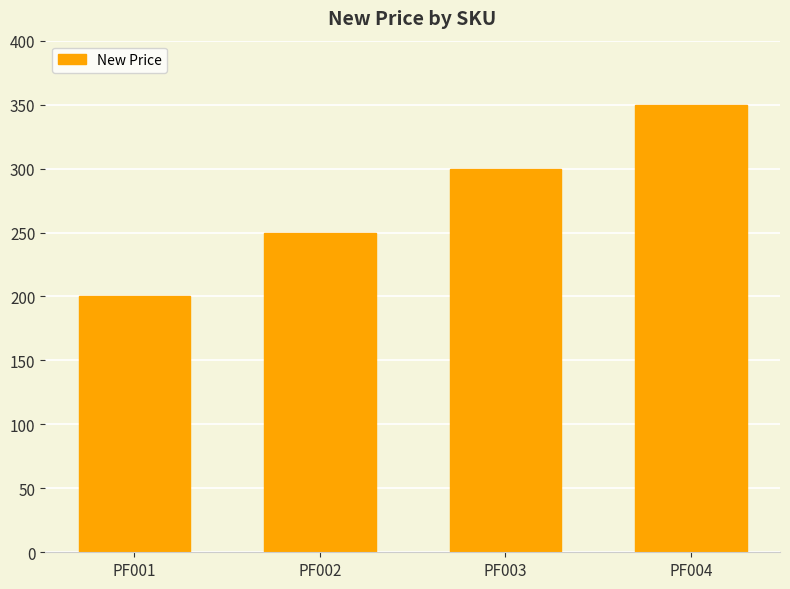

Which category has the highest value across all series?

PF004